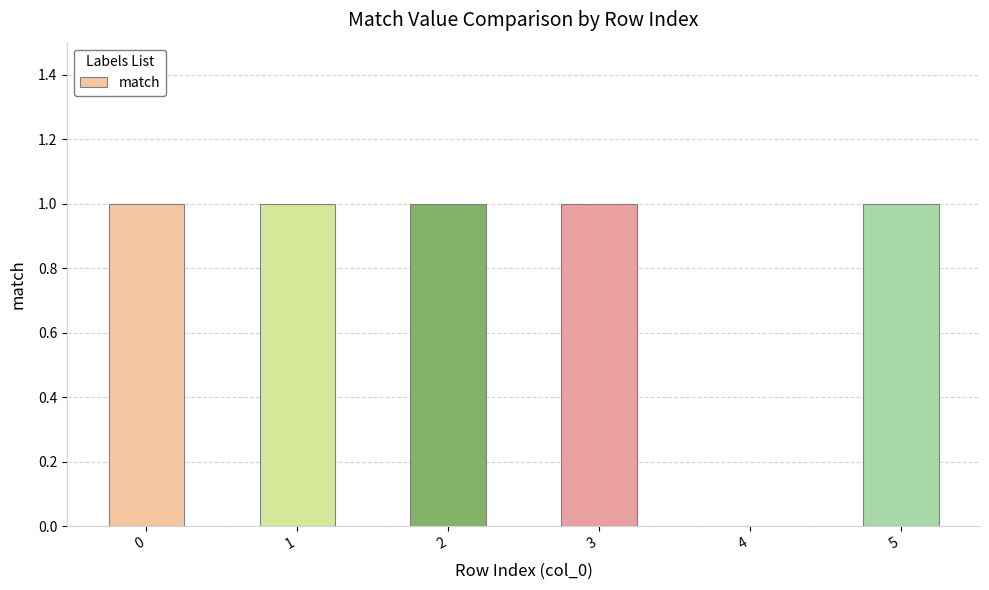

What is the change in value from 2 to 4?

-1